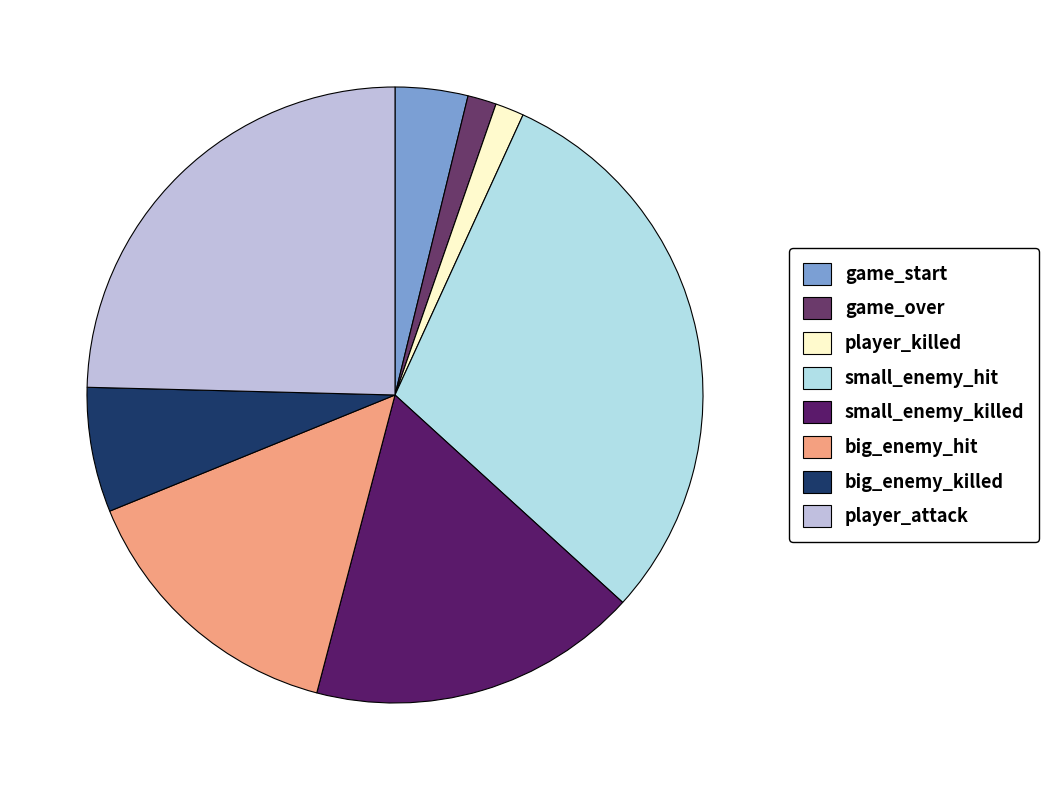

The small_enemy_killed slice represents 4% of the pie. True or false?

False